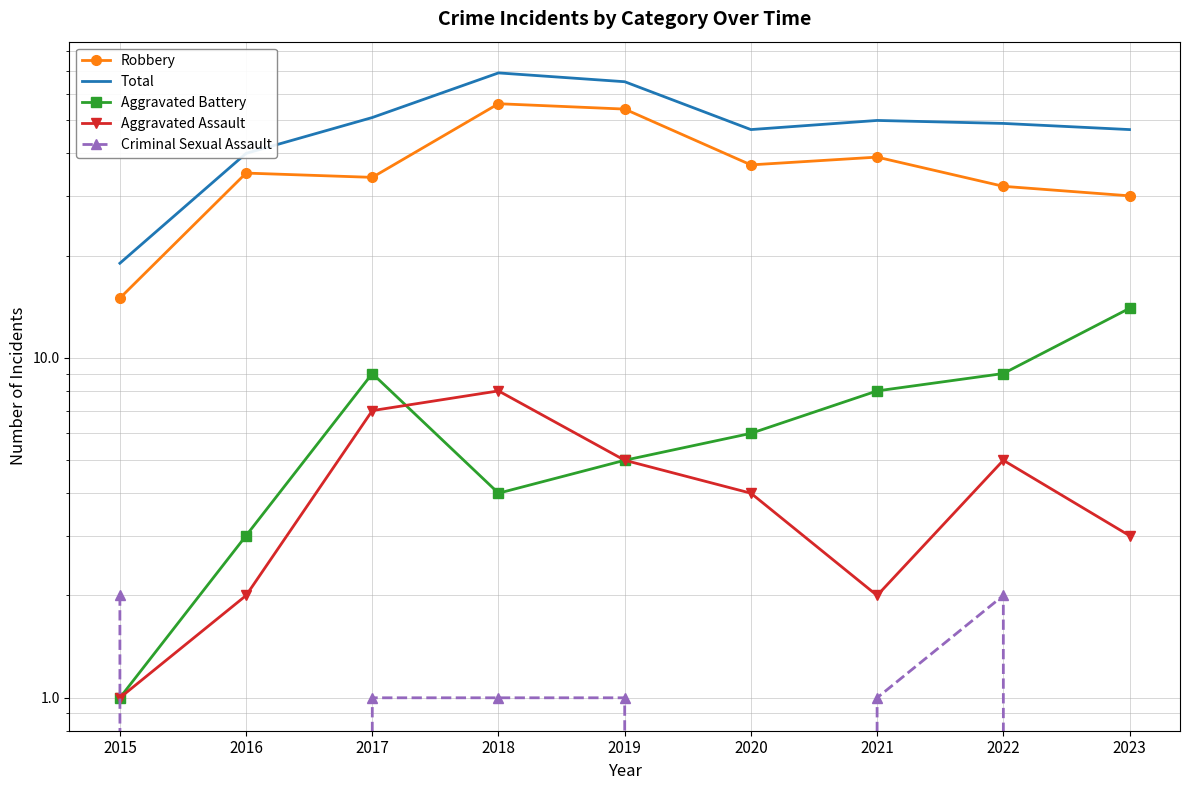

What is the difference between the maximum and minimum values in the Total series?

50